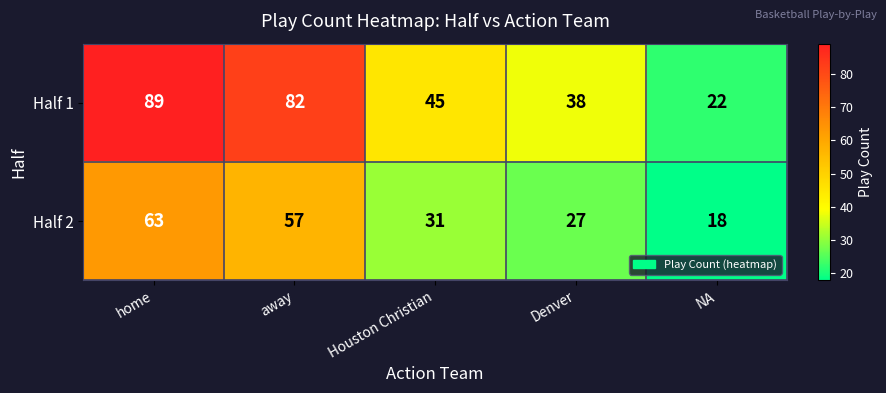

What is the total value across all series at home?

152